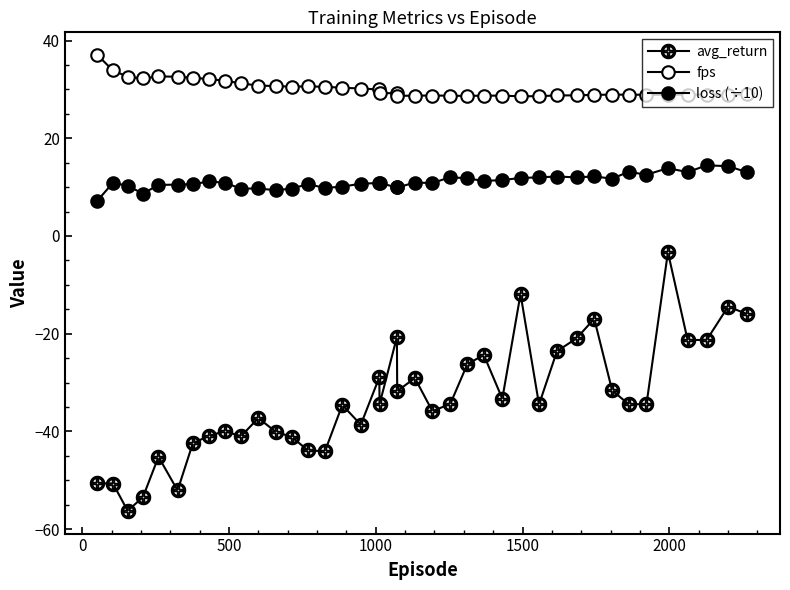

Reading left to right, what are all the values shown in this chart?

avg_return: -50.6	-50.7	-56.3	-53.5	-45.2	-52.1	-42.4	-40.9	-40.0	-41.0	-37.3	-40.1	-41.2	-43.9	-44.1	-34.6	-38.6	-28.9	-34.4	-20.7	-31.8	-29.1	-35.9	-34.4	-26.2	-24.4	-33.3	-11.9	-34.5	-23.6	-20.9	-16.9	-31.6	-34.4	-34.4	-3.3	-21.3	-21.3	-14.4	-16.0
fps: 37.0	33.9	32.6	32.3	32.7	32.6	32.4	32.1	31.8	31.2	30.8	30.7	30.6	30.6	30.5	30.4	30.2	30.0	29.3	29.2	28.7	28.7	28.8	28.7	28.7	28.7	28.7	28.6	28.6	28.8	28.8	28.9	28.9	28.9	28.9	28.9	28.9	28.9	29.0	29.0
loss (÷10): 7.2	10.9	10.3	8.7	10.5	10.5	10.6	11.2	10.9	9.7	9.7	9.4	9.7	10.6	9.8	10.1	10.7	10.9	10.9	9.9	9.9	10.9	10.8	12.1	11.8	11.3	11.5	11.9	12.0	12.2	12.0	12.2	11.7	13.1	12.5	13.9	13.1	14.5	14.3	13.0